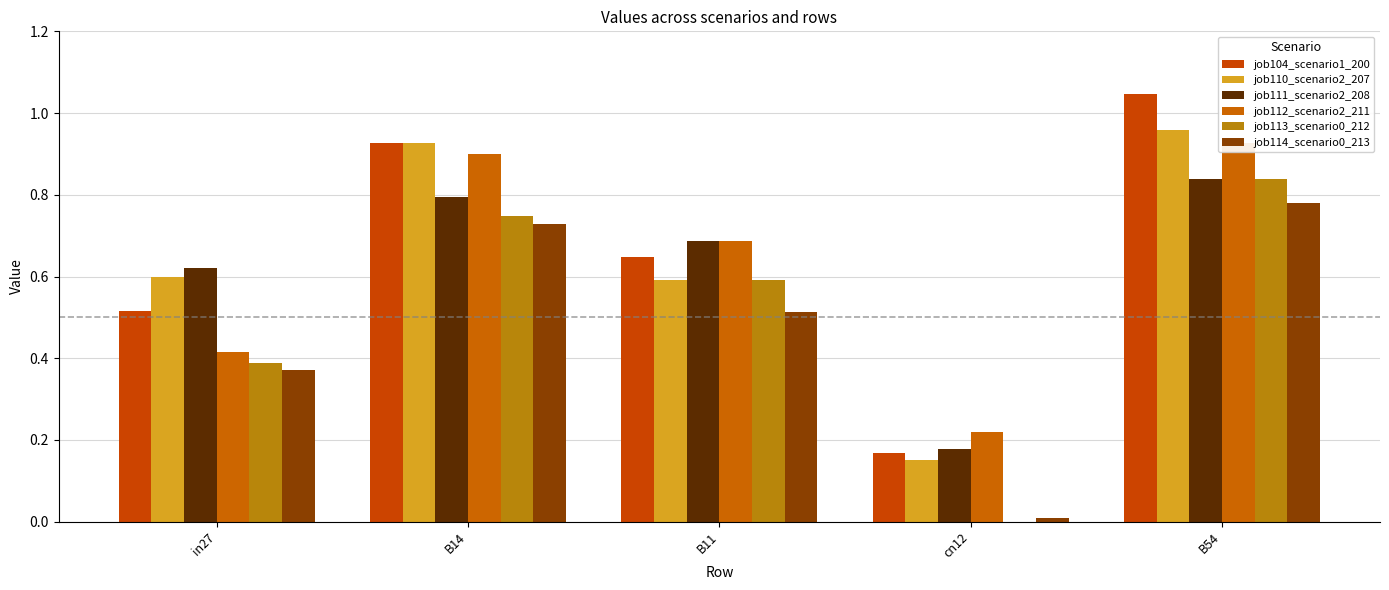

What is the difference between the second highest and second lowest values in the job114_scenario0_213 series?

0.4